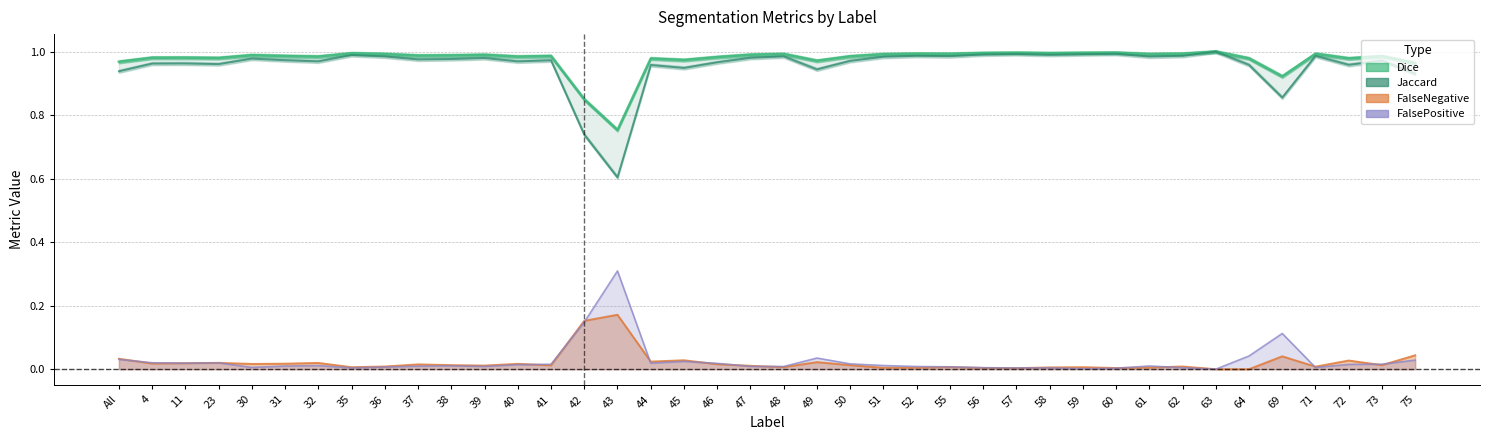

What is the label of the 28th point from the left?

57